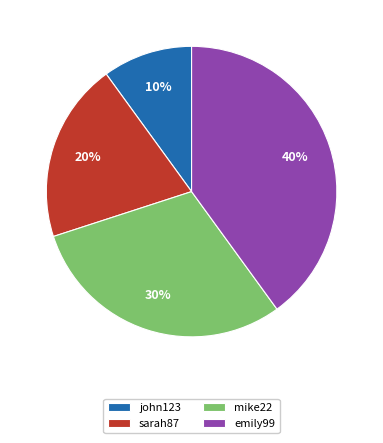

The john123 slice represents 25% of the pie. True or false?

False